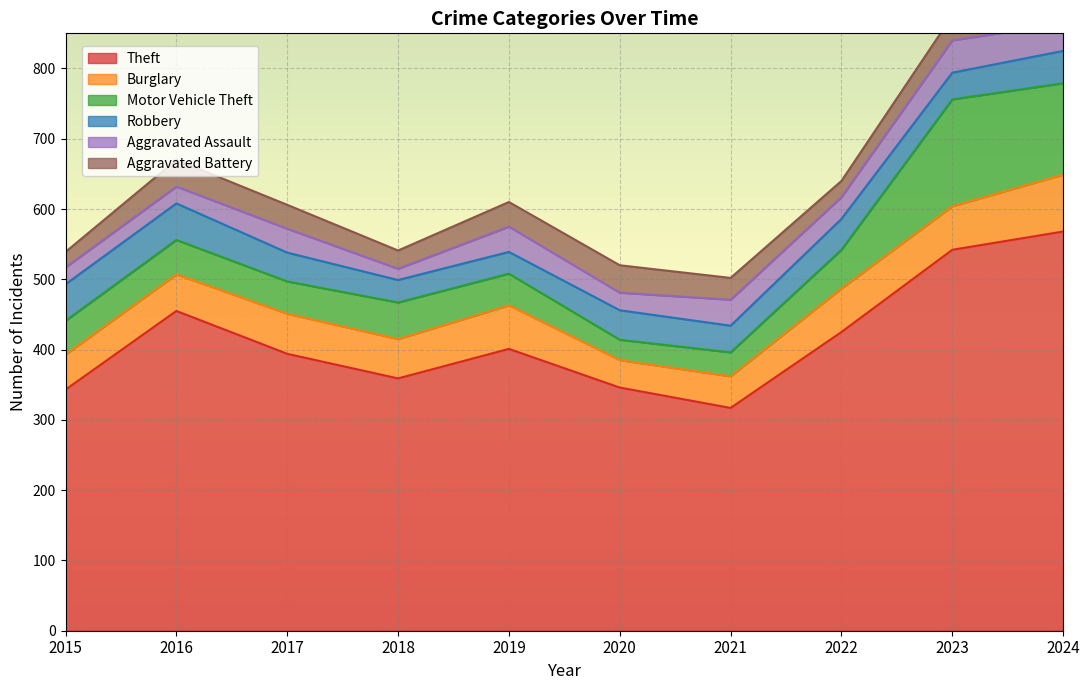

Is the value of Aggravated Assault at 2017 greater than the value of Aggravated Battery at 2015?

Yes